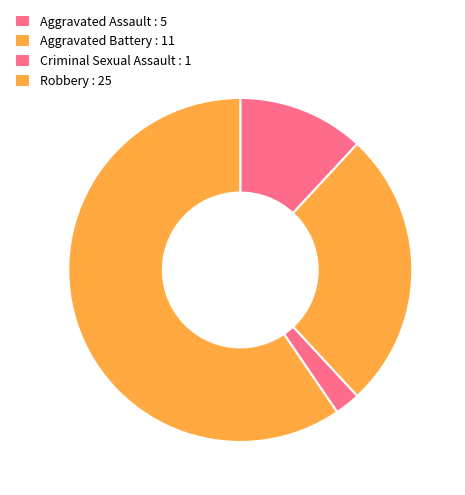

How many segments does this pie chart have?

4